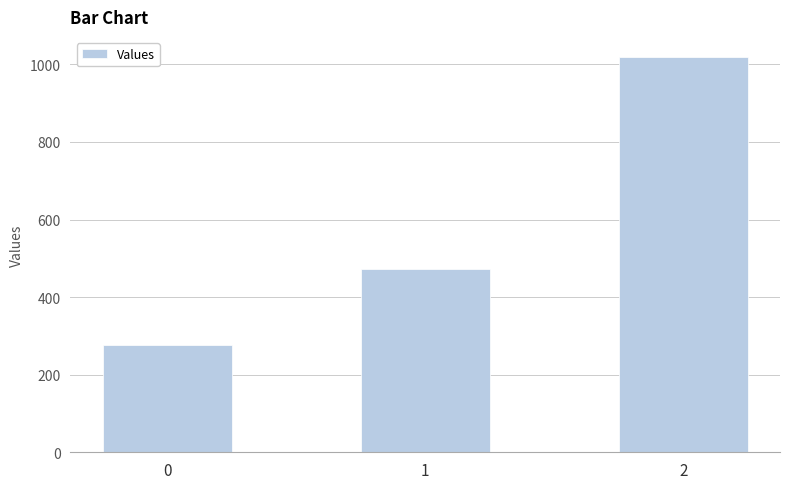

Is it true that the value at 1 is 128.3?

False